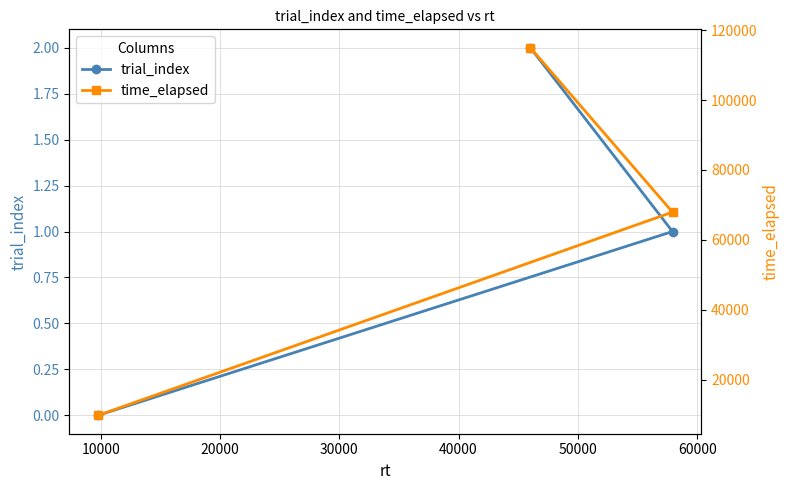

What is the sum of all trial_index values?

3